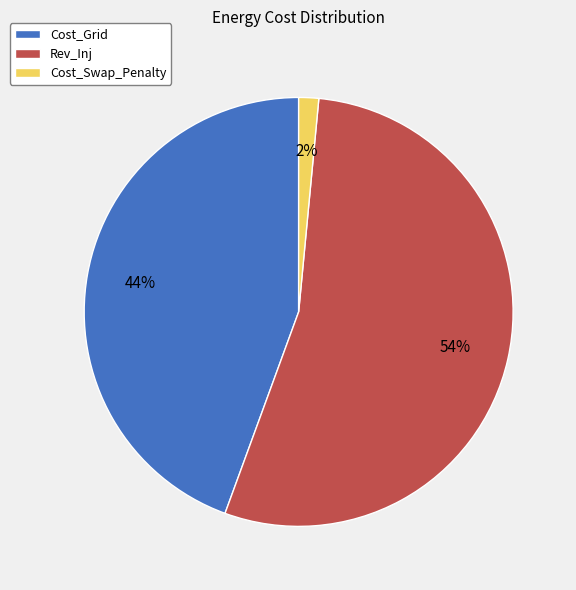

True or false: Cost_Swap_Penalty accounts for 12% of the total.

False